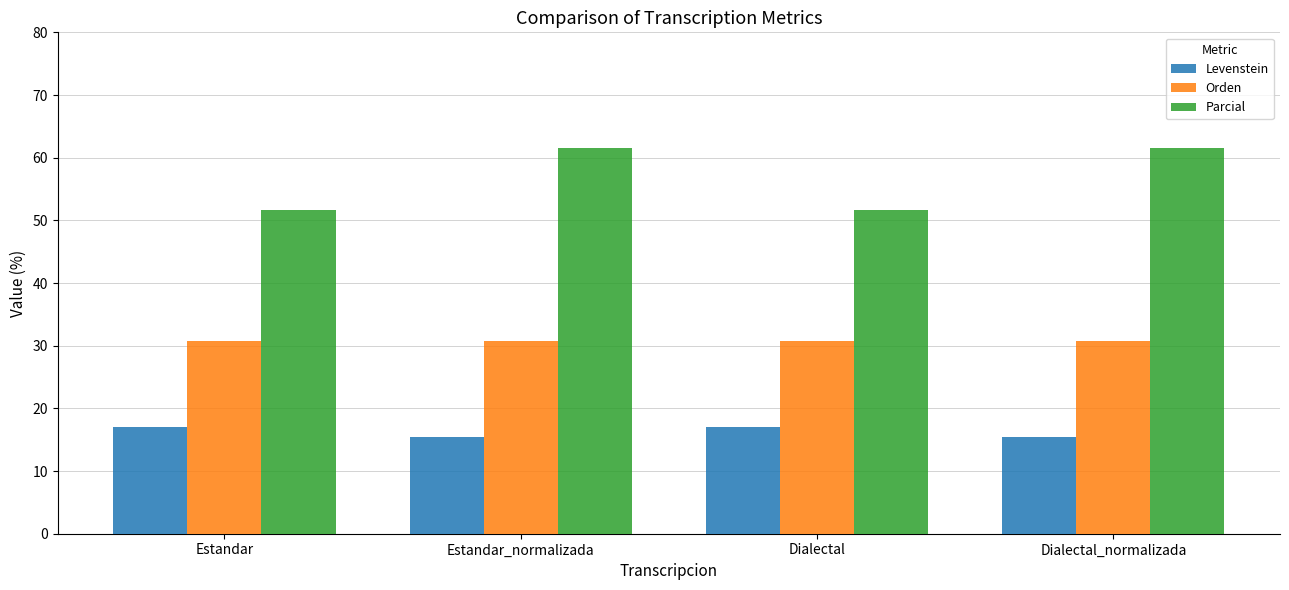

True or false: Levenstein has a value of 27.2 at Estandar.

False